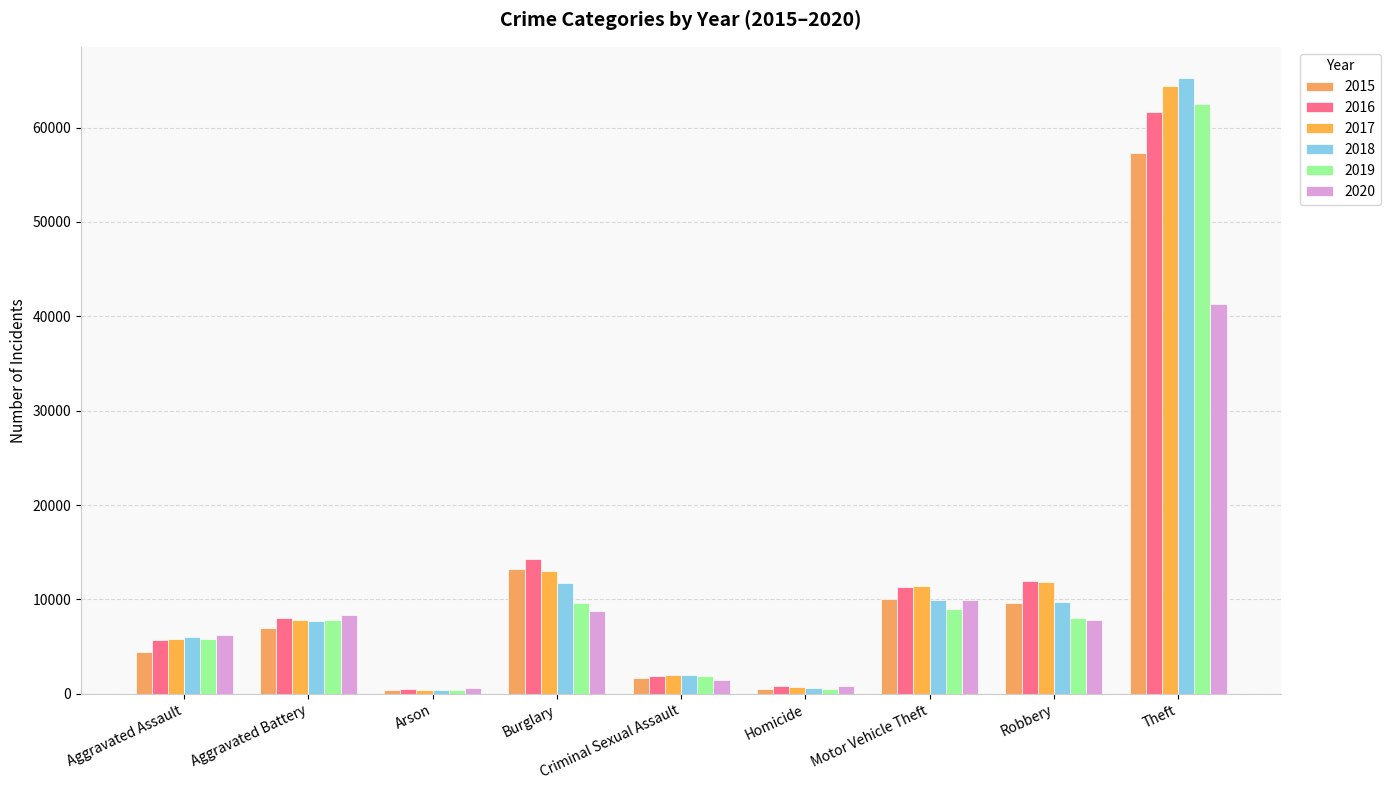

At how many categories does at least one series exceed 9593?

4